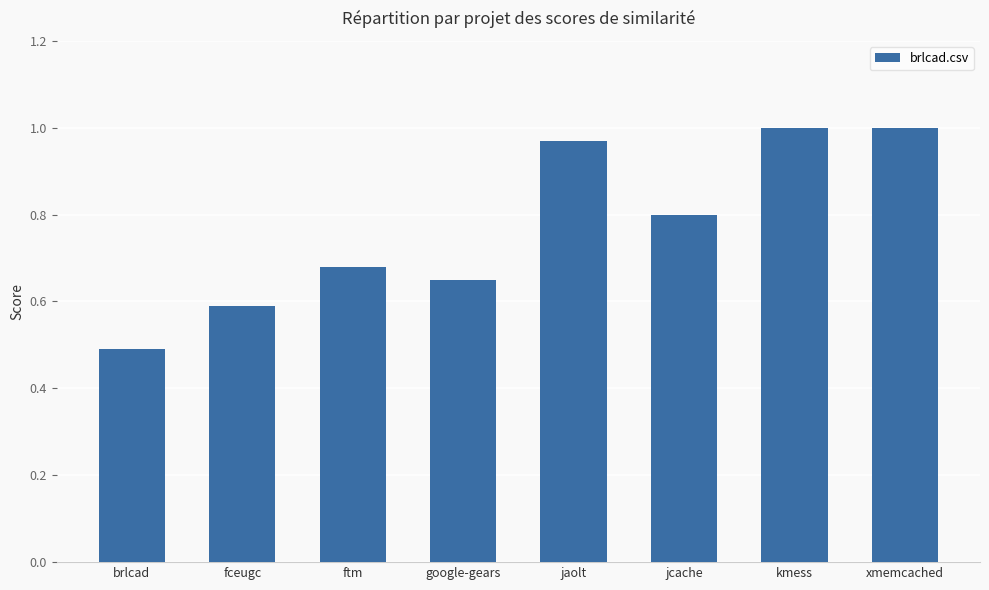

Is it true that the value at kmess is 1.0?

True